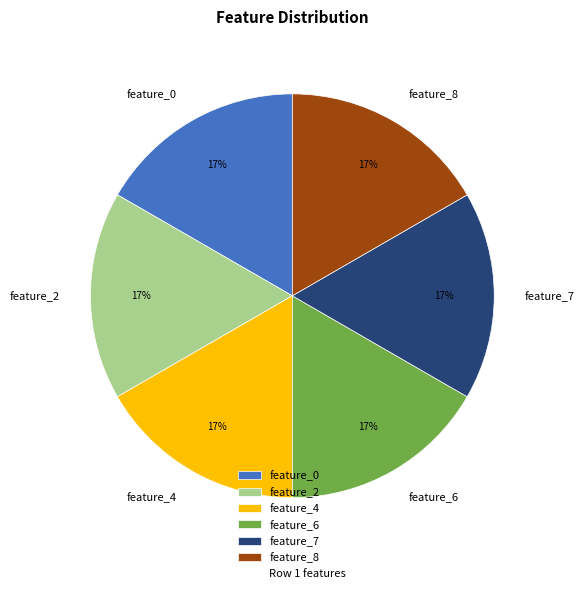

What percentage is the feature_0 slice, to the nearest percent?

17%